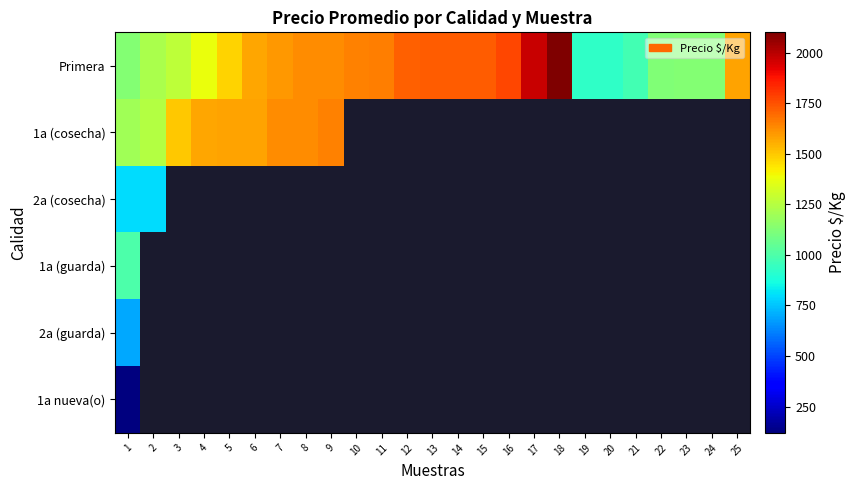

Between 20 and 21, which series saw the biggest shift?

Primera